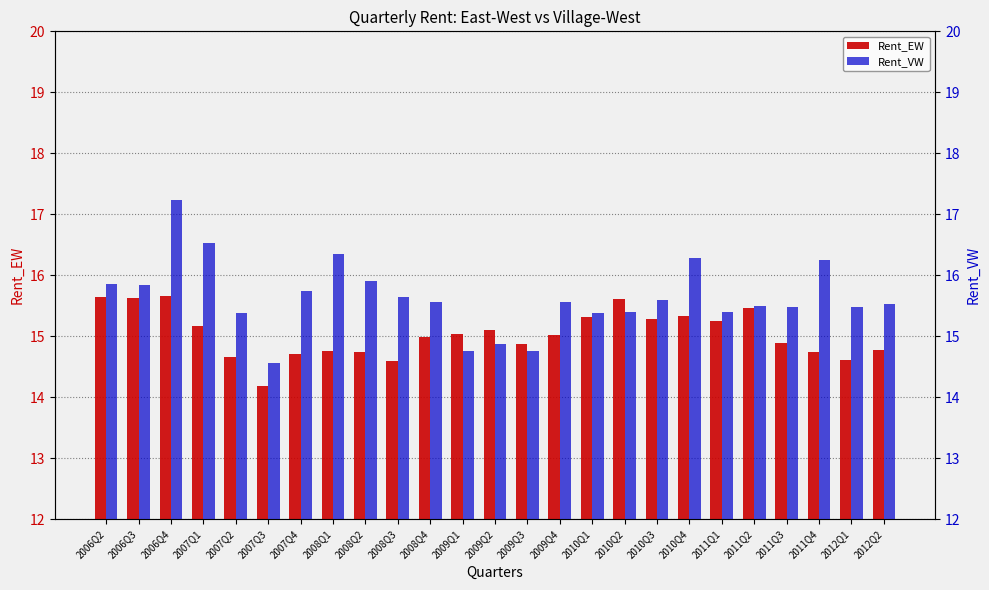

Does the chart contain stacked bars?

No